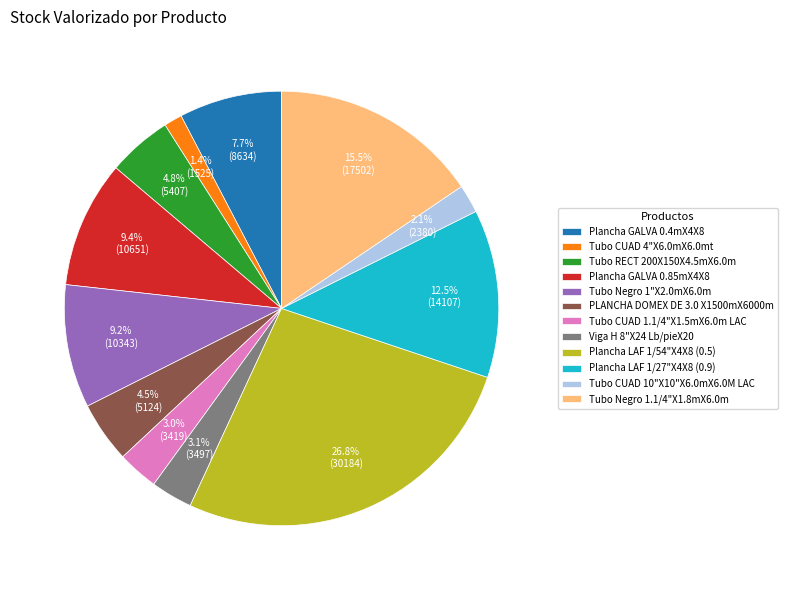

True or false: Tubo CUAD 1.1/4"X1.5mX6.0m LAC accounts for 3% of the total.

True